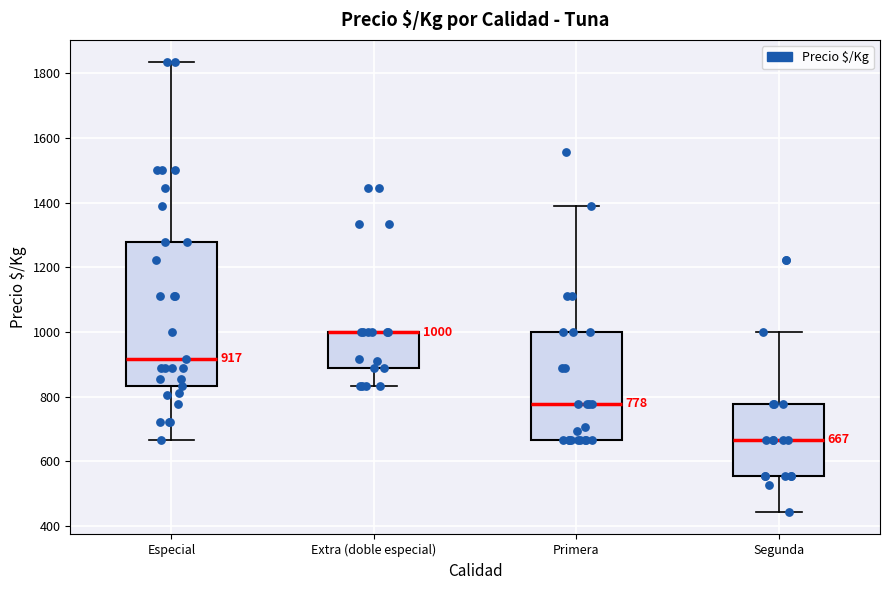

Comparing the boxes themselves (not the whiskers), which one is the tallest?

Especial